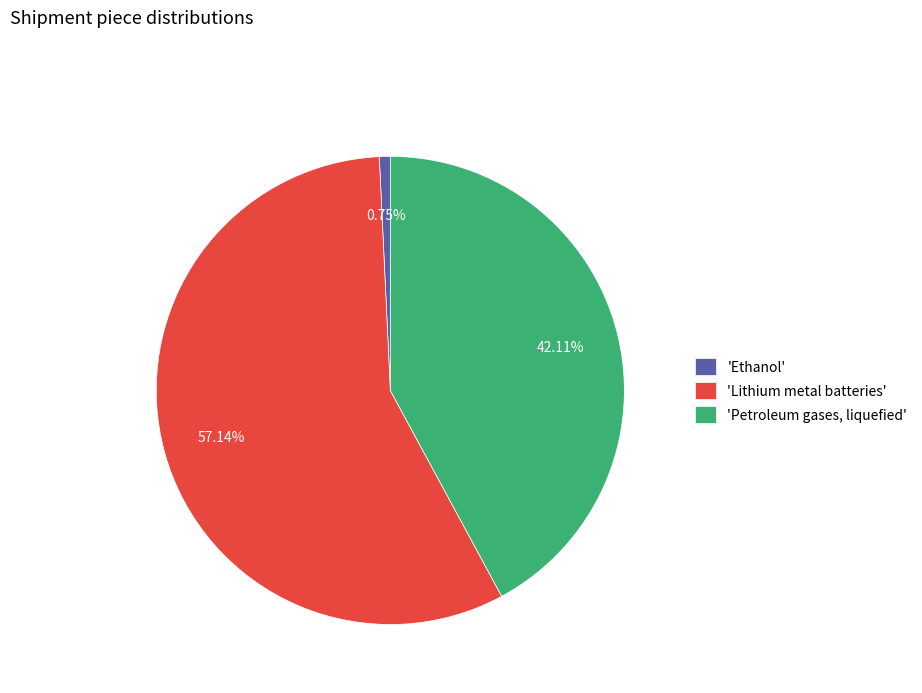

Is there a majority slice in this chart?

Yes